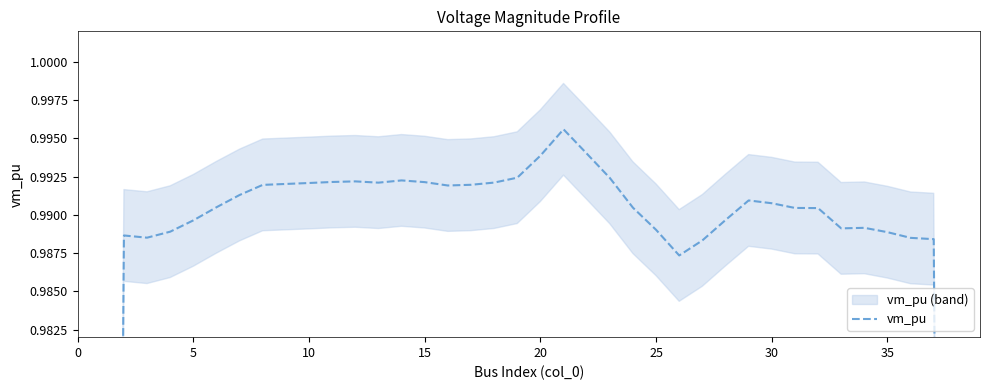

What is the greatest value displayed?

1.0